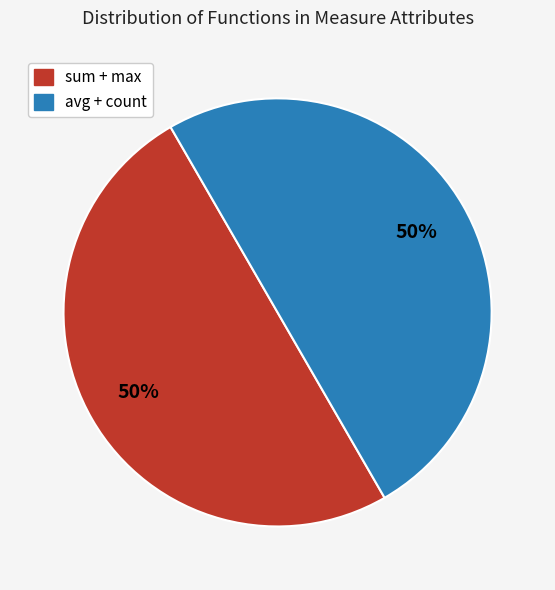

To the nearest percent, what is the average slice percentage?

50%